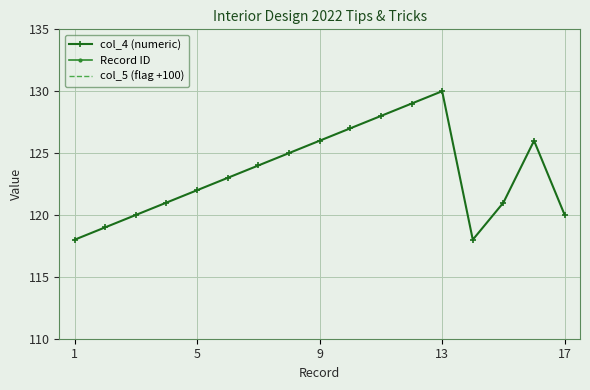

How many data points in col_4 (numeric) are above 123?

8